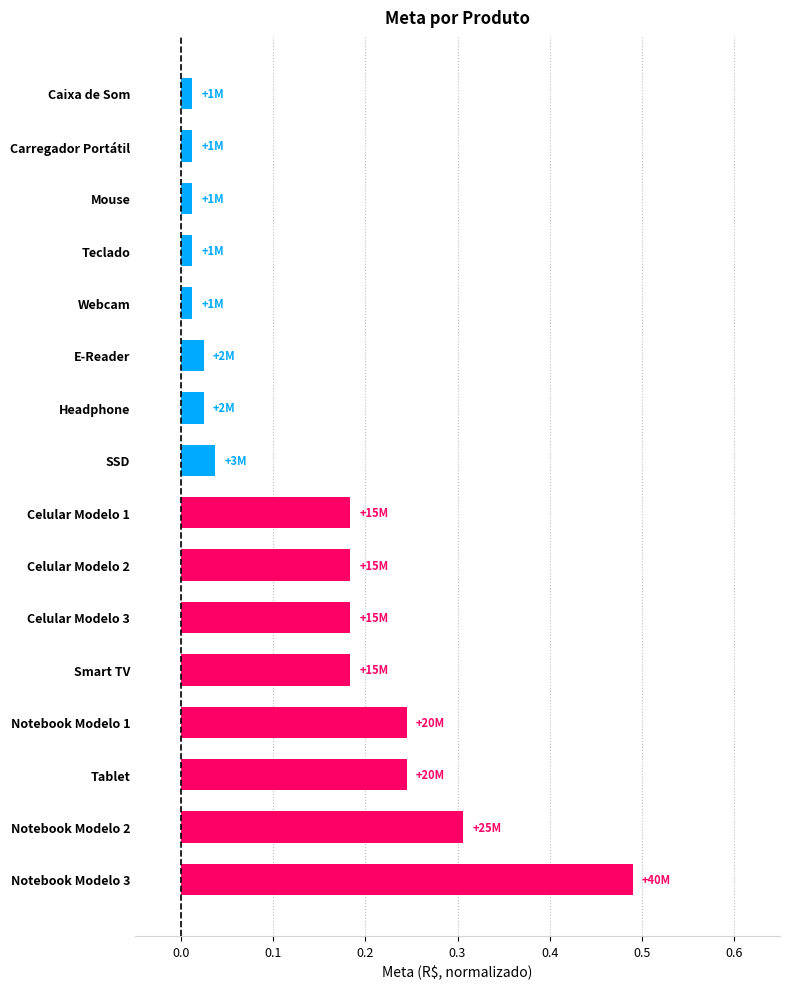

The chart shows a value of 0.2 at Notebook Modelo 3. True or false?

False